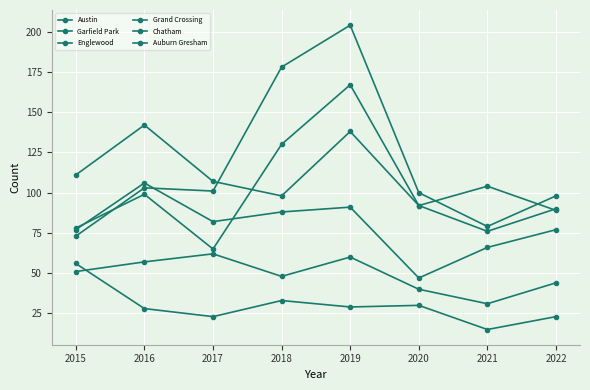

How many series are shown in this chart?

6